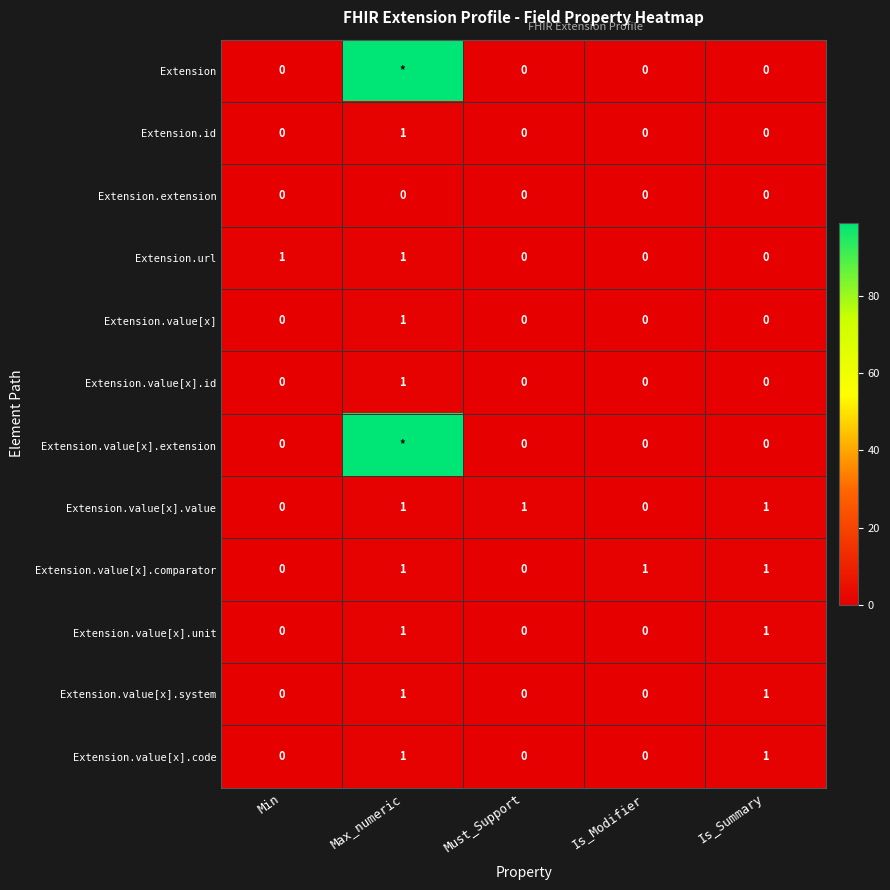

At how many categories does at least one series exceed 45?

1